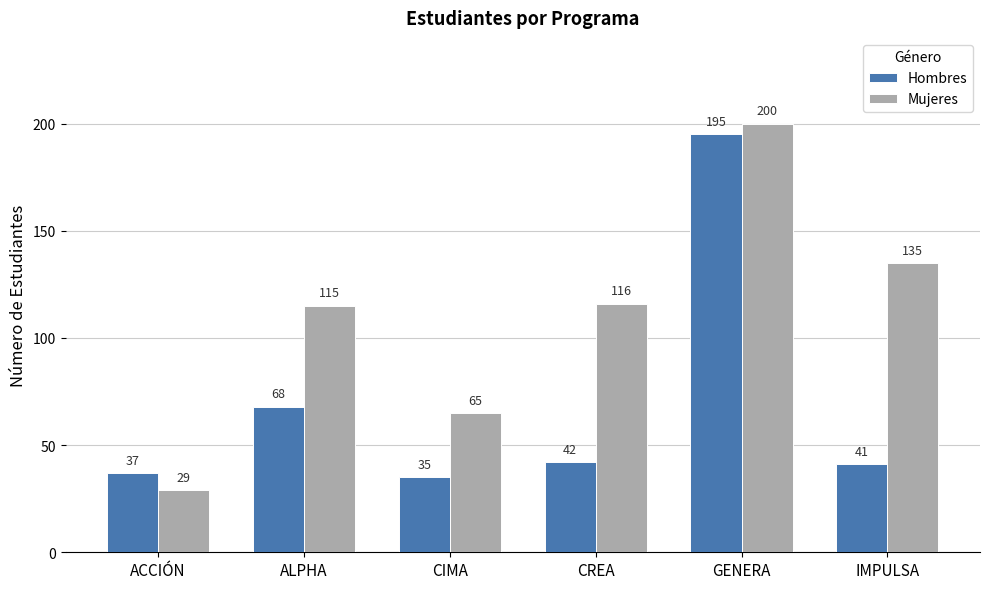

Reading left to right, extract all data points from this chart.

Hombres: ACCIÓN=37	ALPHA=68	CIMA=35	CREA=42	GENERA=195	IMPULSA=41
Mujeres: ACCIÓN=29	ALPHA=115	CIMA=65	CREA=116	GENERA=200	IMPULSA=135